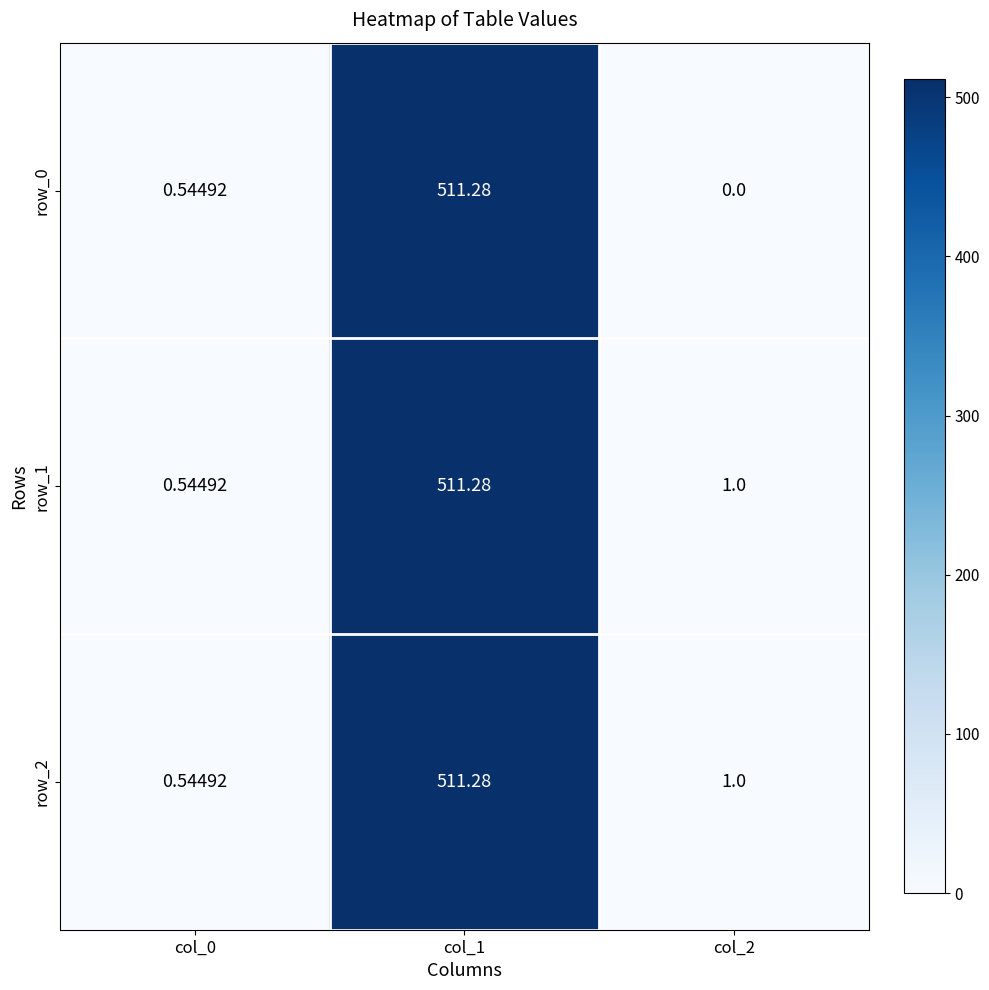

Rank the categories by row_1 value from highest to lowest.

col_1, col_2, col_0